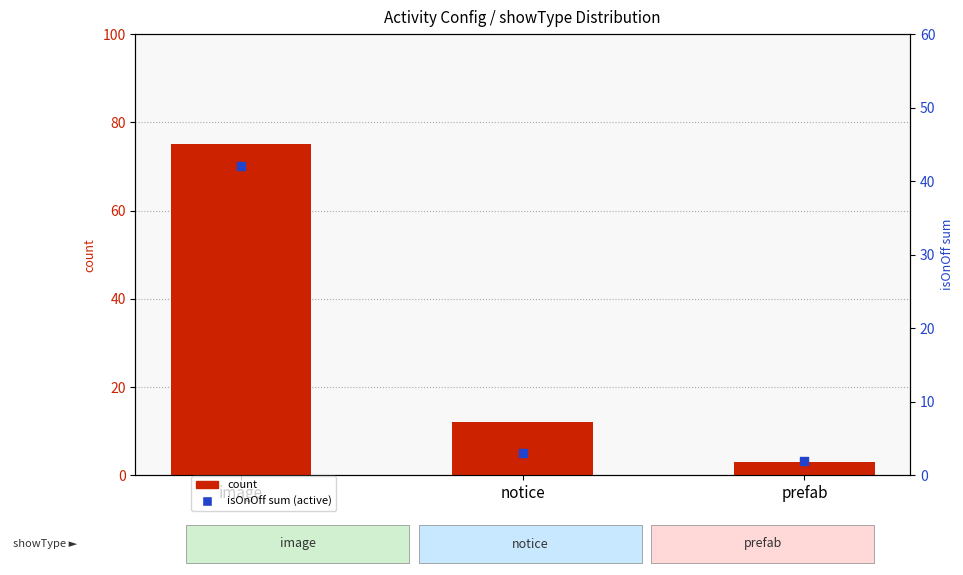

Which series contains the lowest Y value?

isOnOff sum